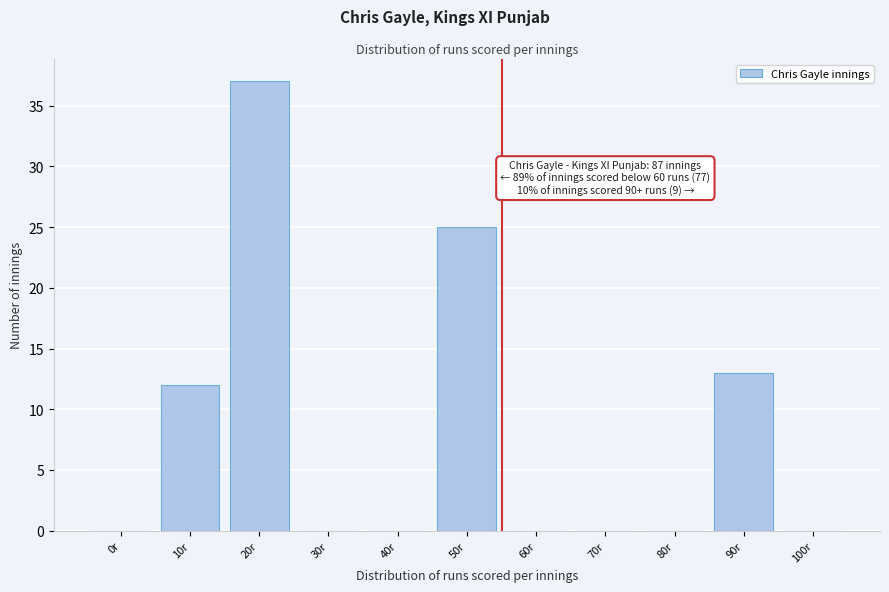

Reading left to right, transcribe all the data shown in this chart.

0r=0	10r=12	20r=37	30r=0	40r=0	50r=25	60r=0	70r=0	80r=0	90r=13	100r=0